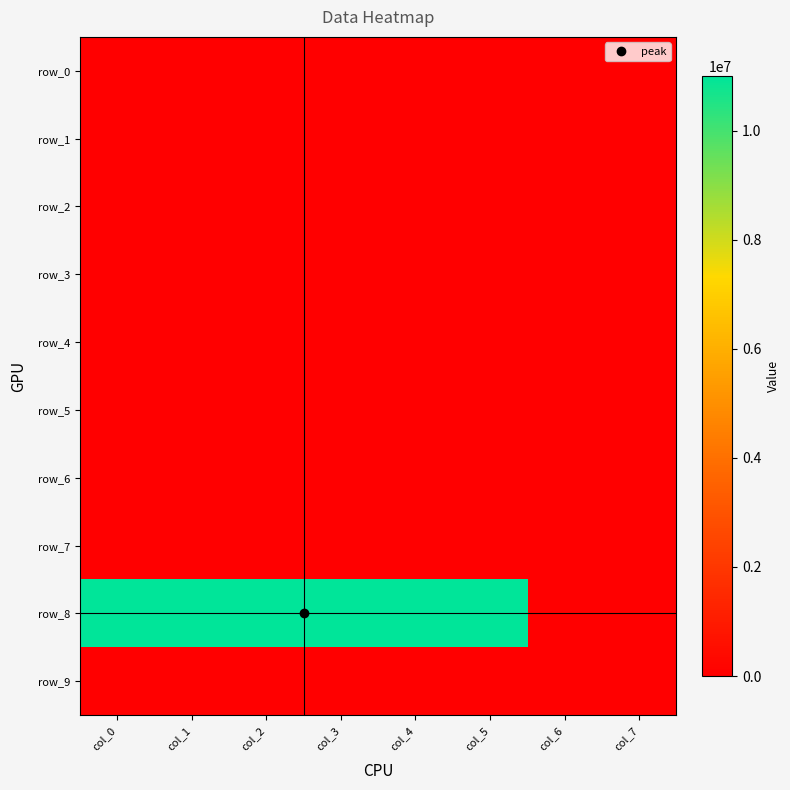

Rank the series at col_0 from highest to lowest value.

row_8, row_0, row_1, row_2, row_3, row_4, row_5, row_6, row_7, row_9